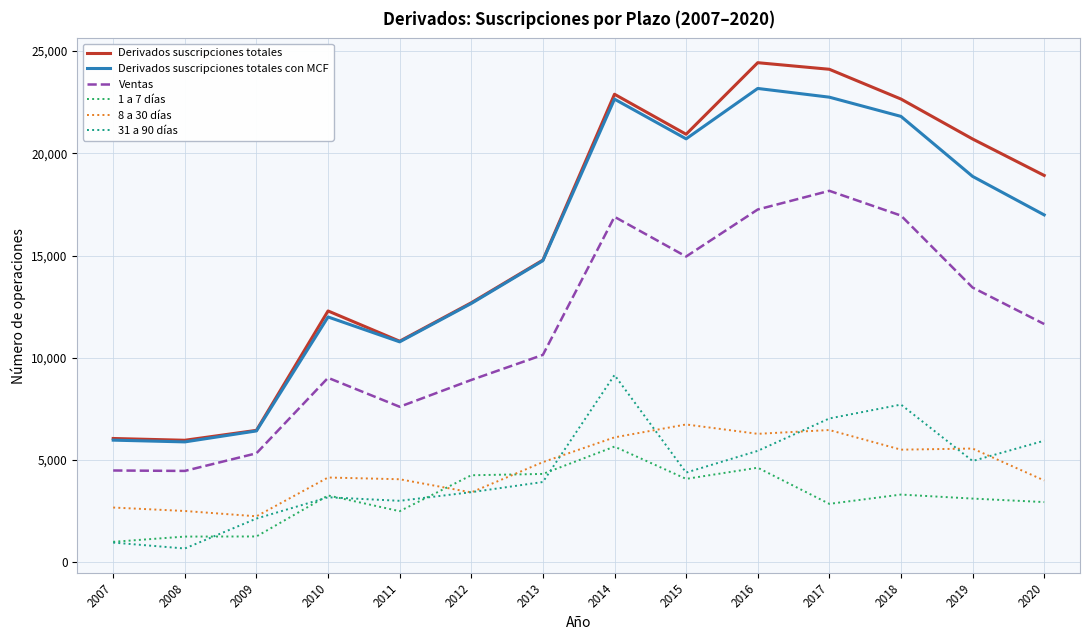

What is the maximum value for 8 a 30 días?

6735